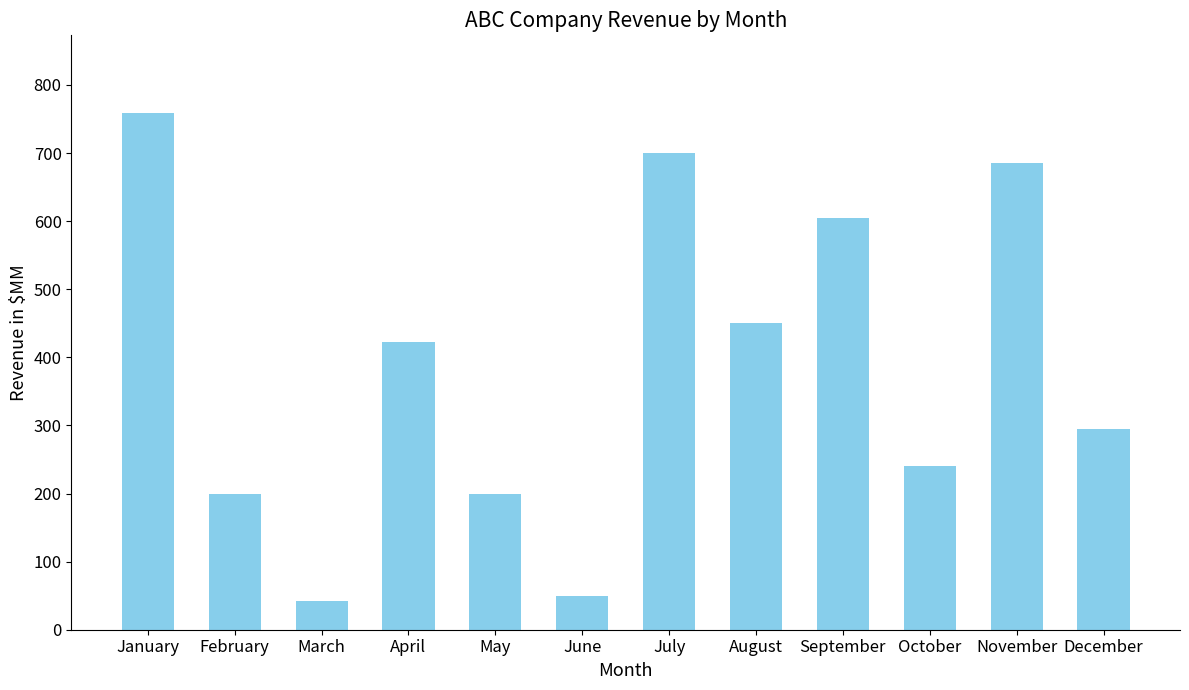

True or false: the data shows 348 at May.

False